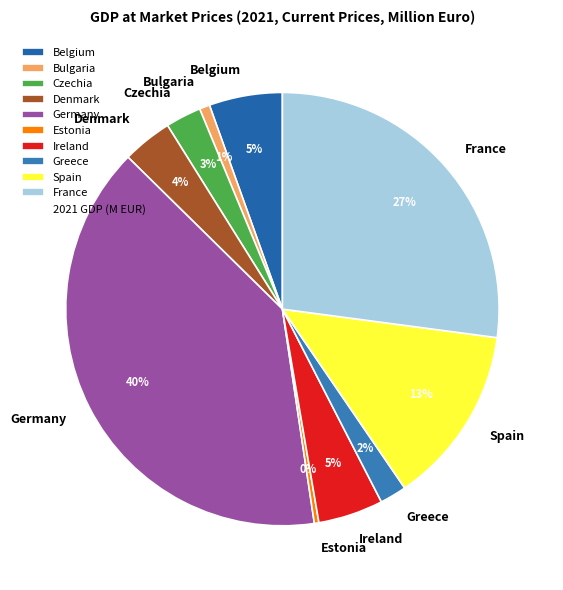

Between Czechia and Denmark, which is larger?

Denmark